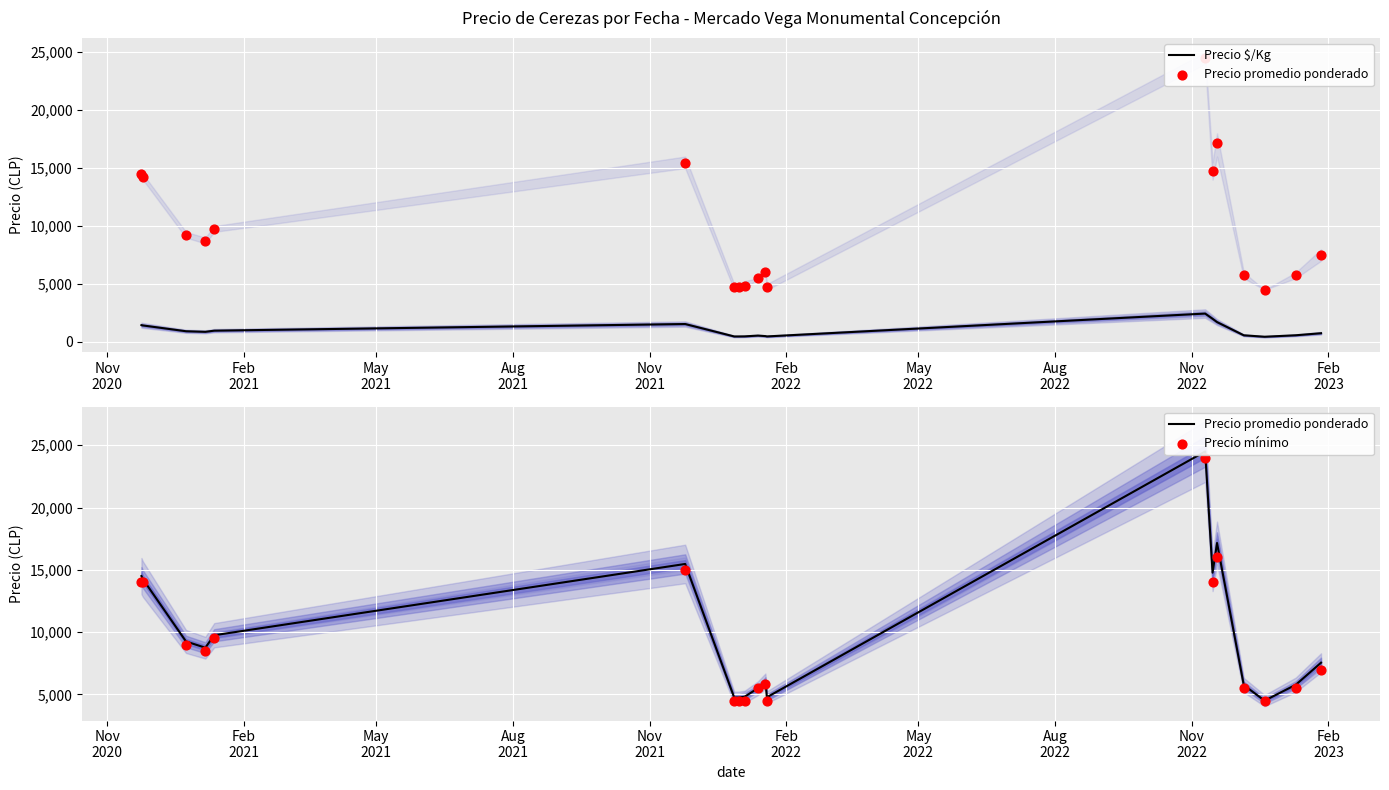

Which series has the widest spread of Y values?

Precio promedio ponderado